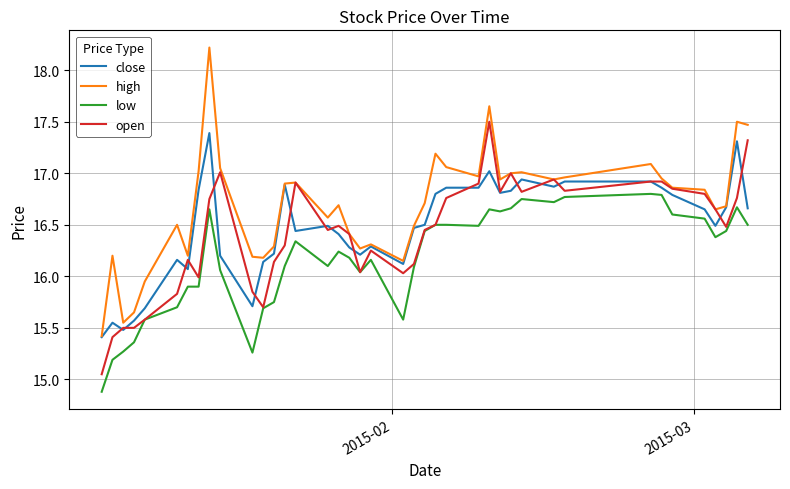

What is the maximum value shown in the chart?

18.2